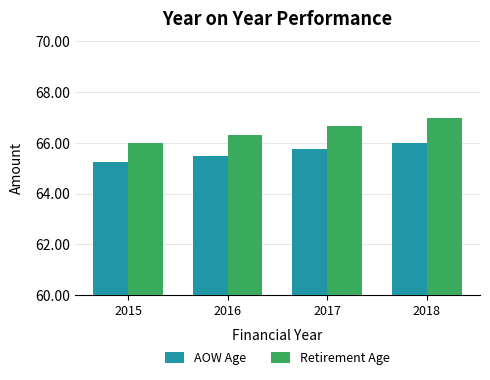

Which series has the largest total across all categories?

Retirement Age